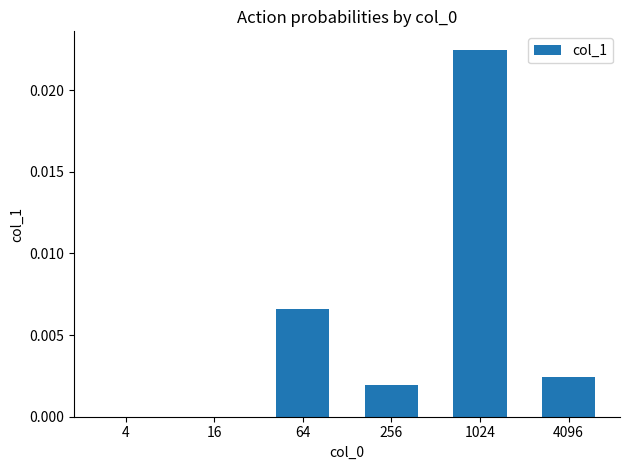

Is it true that the value at 64 is 0.0?

True